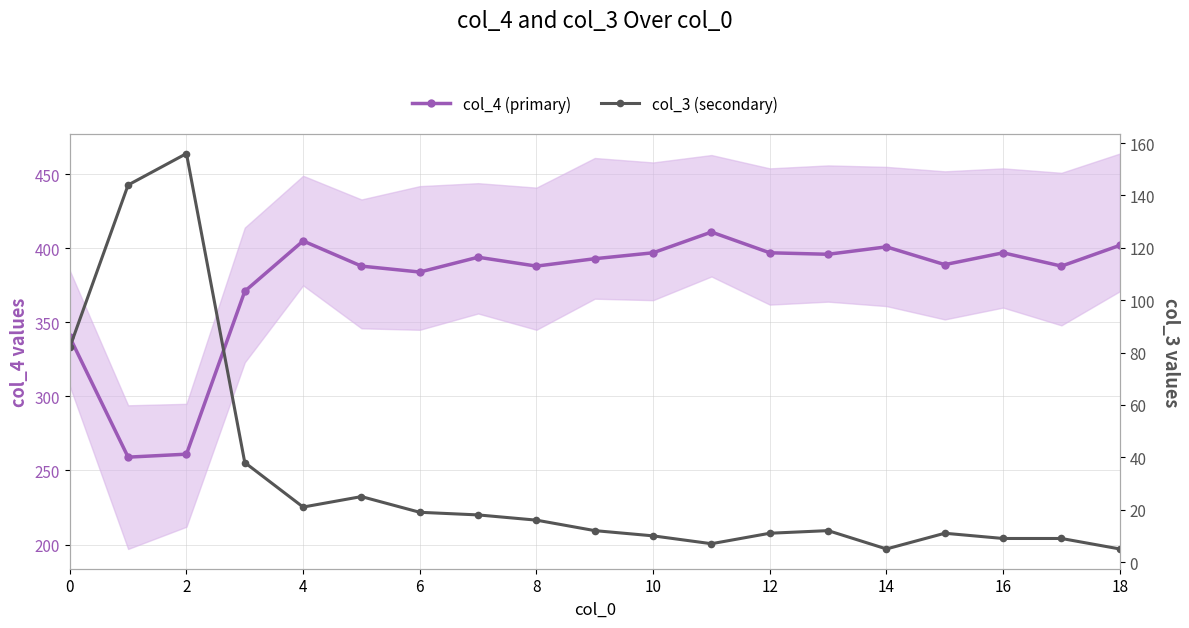

How many values in the col_4 (primary) series exceed 393?

9